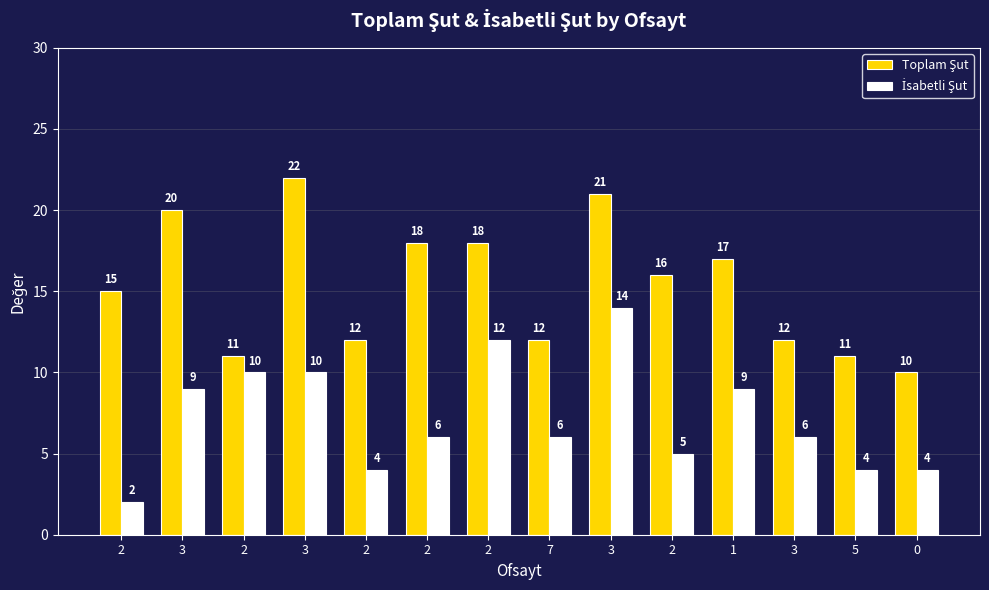

Reading right to left, transcribe all the data shown in this chart.

Toplam Şut: 0=10	5=11	3=12	1=17	2=16	3=21	7=12	2=18	2=18	2=12	3=22	2=11	3=20	2=15
İsabetli Şut: 0=4	5=4	3=6	1=9	2=5	3=14	7=6	2=12	2=6	2=4	3=10	2=10	3=9	2=2